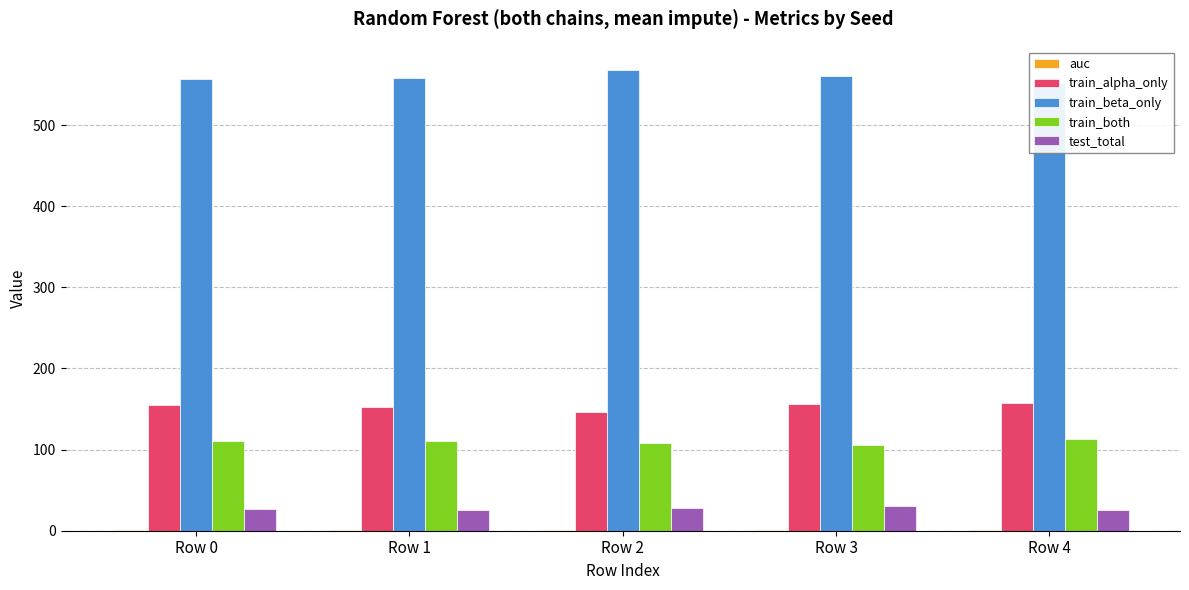

How many bars are there in total?

25